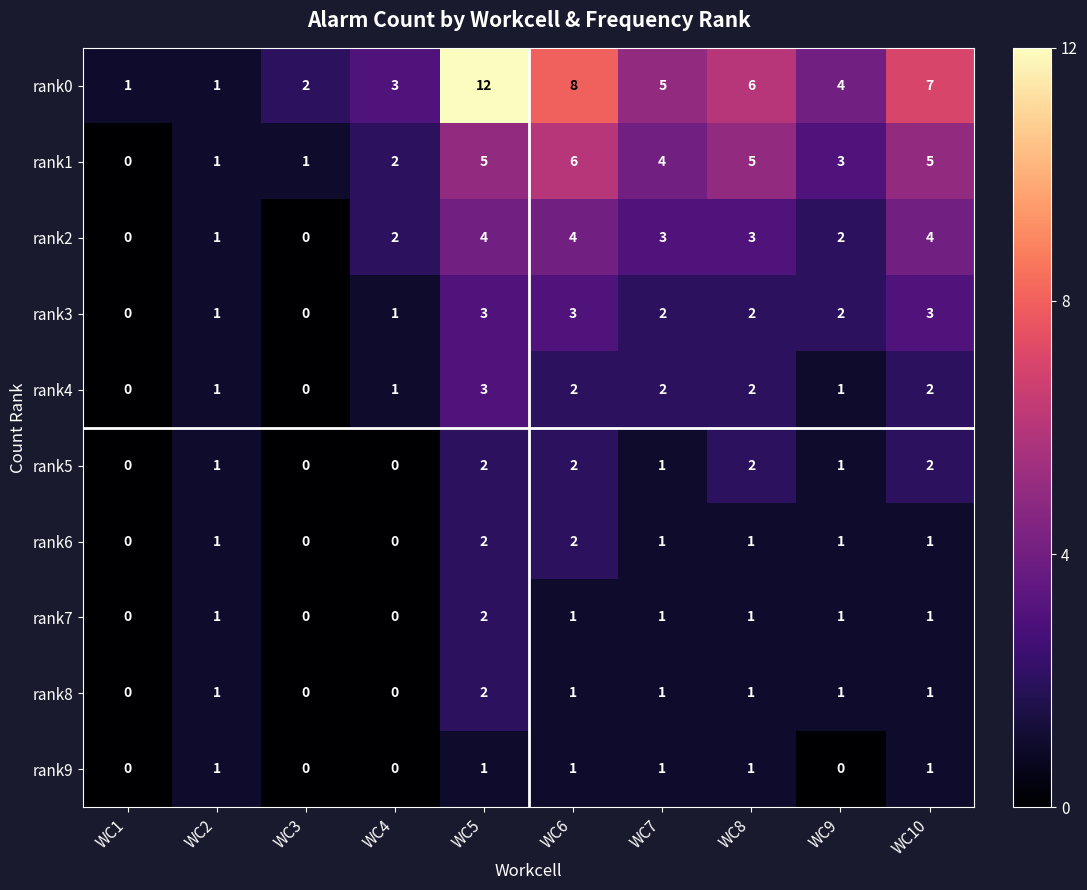

Is it true that rank7 equals 1 at WC2?

True